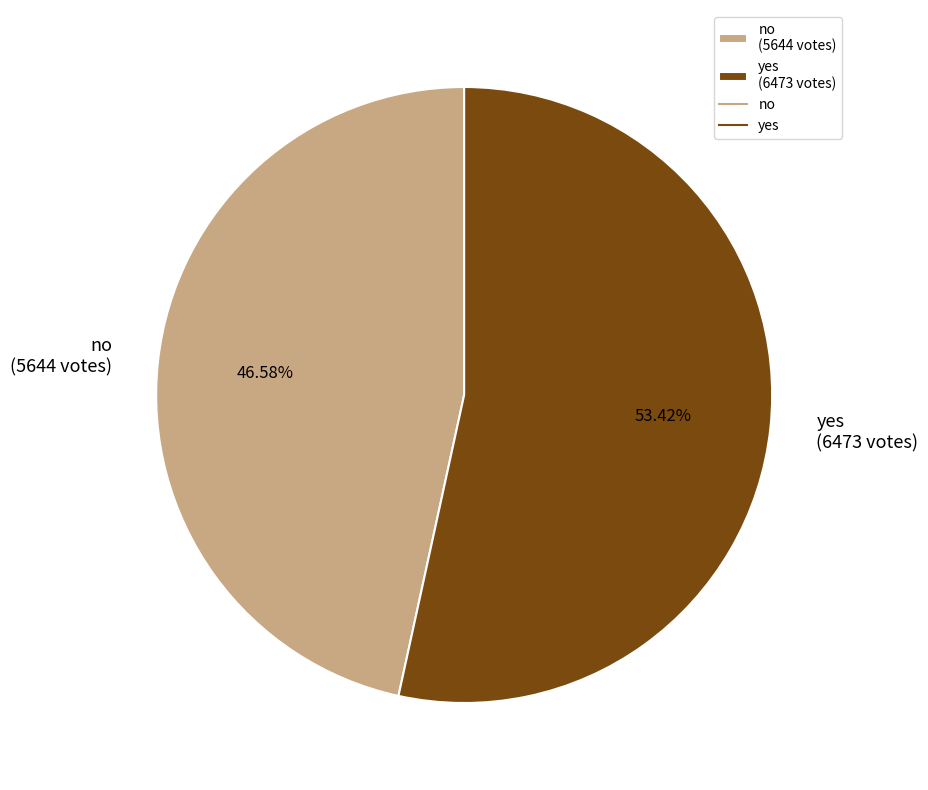

Rank the categories by value from lowest to highest.

no, yes